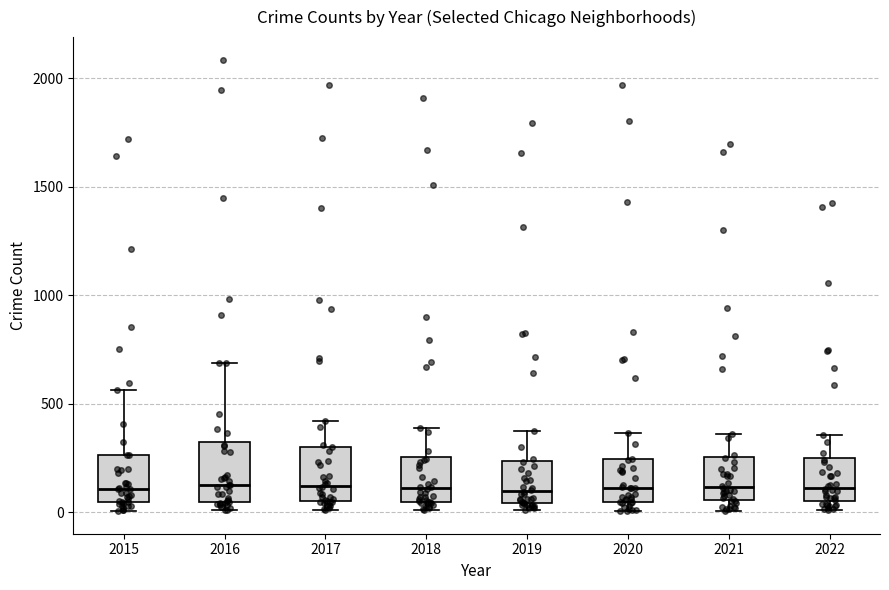

Reading left to right, transcribe this box plot: for each box, give where its median line is, the range the box spans, and where its two whiskers end, as read against the y-axis. The values are not printed on the chart, so give them approximately, as read against the axis.

2015: median 100, box 50 to 250, whiskers 0 to 550
2016: median 150, box 50 to 300, whiskers 0 to 700
2017: median 100, box 50 to 300, whiskers 0 to 400
2018: median 100, box 50 to 250, whiskers 0 to 400
2019: median 100, box 50 to 250, whiskers 0 to 400
2020: median 100, box 50 to 250, whiskers 0 to 350
2021: median 100, box 50 to 250, whiskers 0 to 350
2022: median 100, box 50 to 250, whiskers 0 to 350